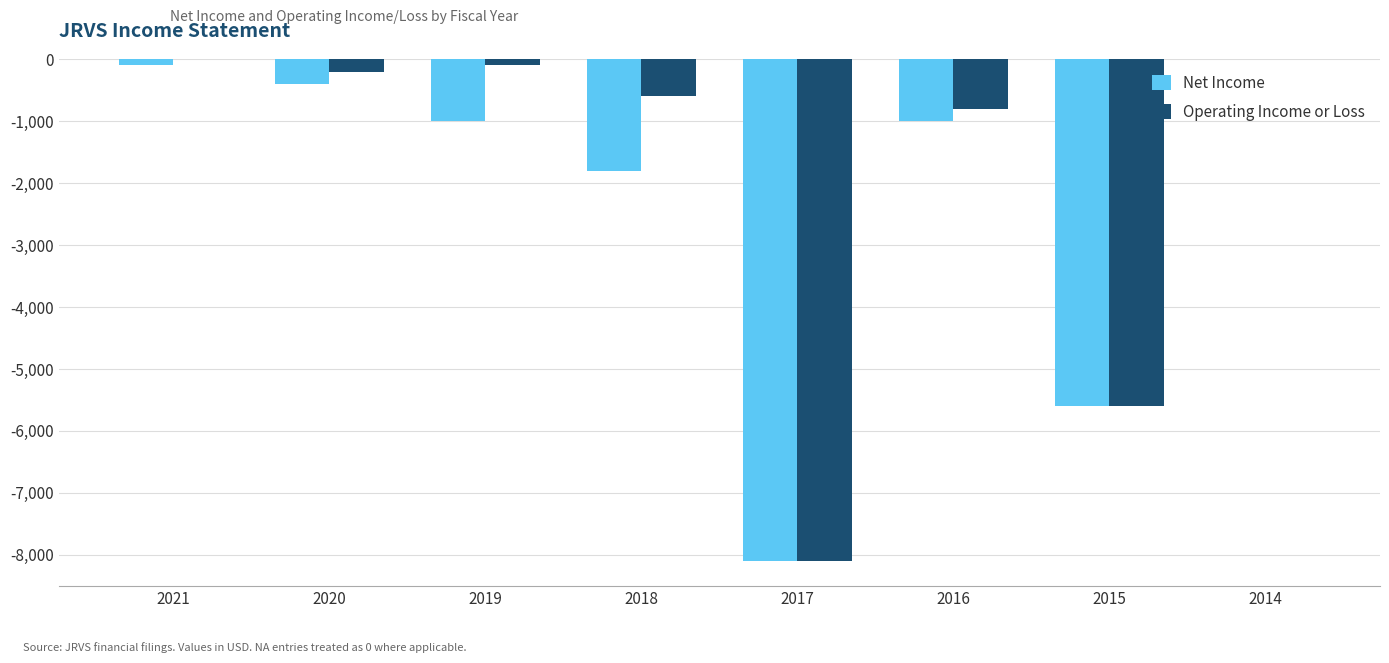

Reading left to right, extract all data points from this chart.

Net Income: -100	-400	-1000	-1800	-8100	-1000	-5600	0
Operating Income or Loss: 0	-200	-100	-600	-8100	-800	-5600	0